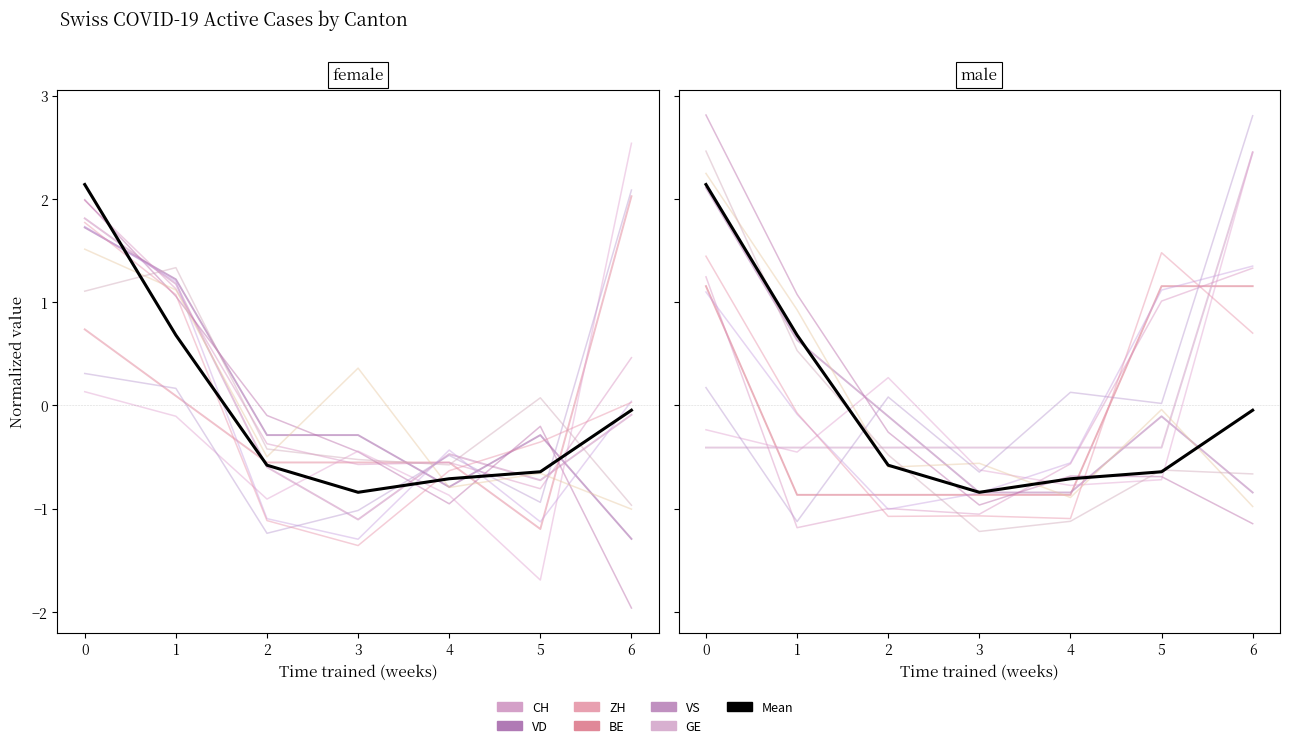

Which series ends up on top after the final intersection of VD and CH?

CH